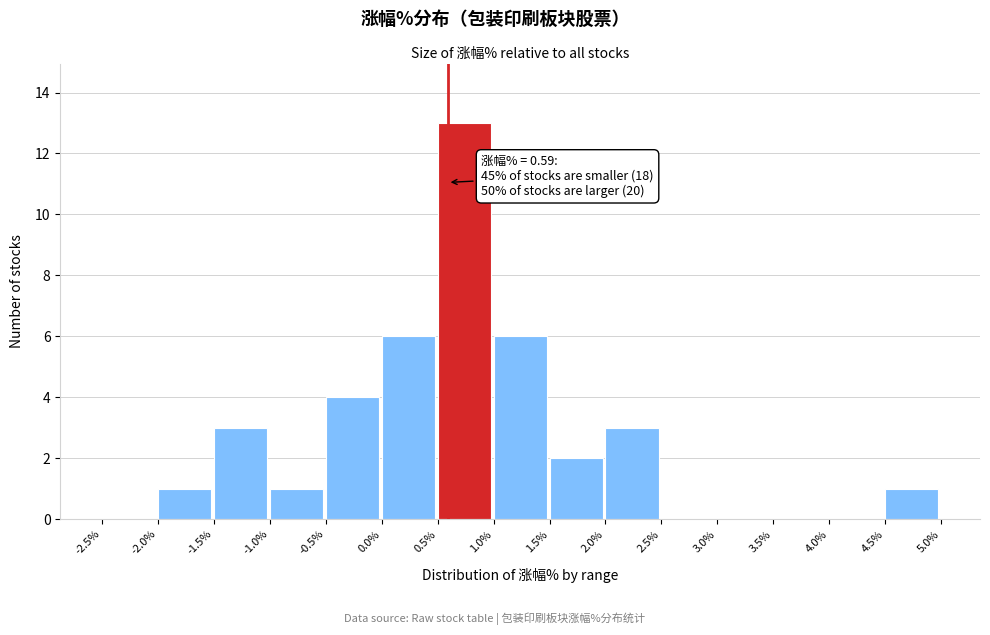

Which range on the x-axis has the tallest bar?

0.5% to 1.0%